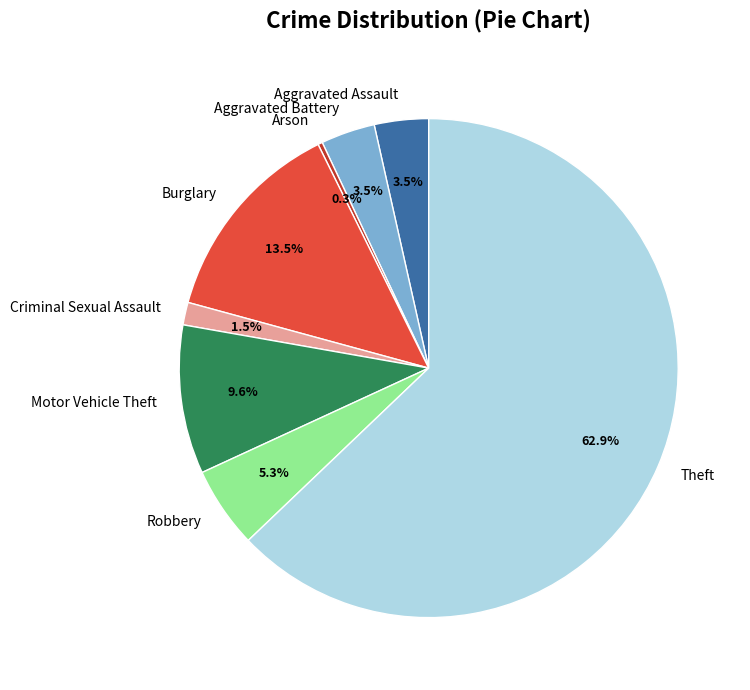

What is the total percentage of Aggravated Battery and Criminal Sexual Assault?

5.0%